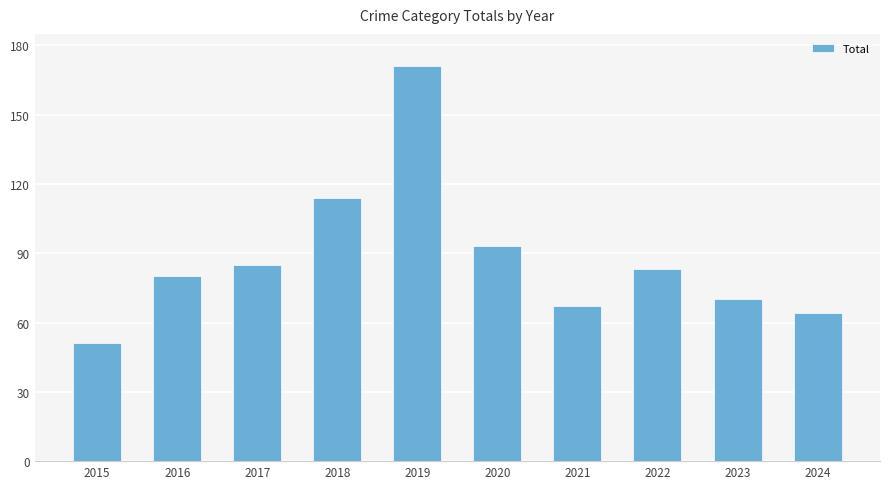

Count the number of data series in this chart.

1